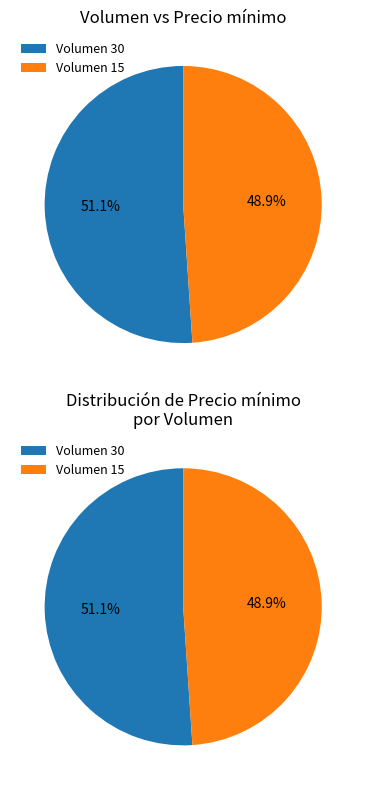

Count the number of slices in the pie.

2